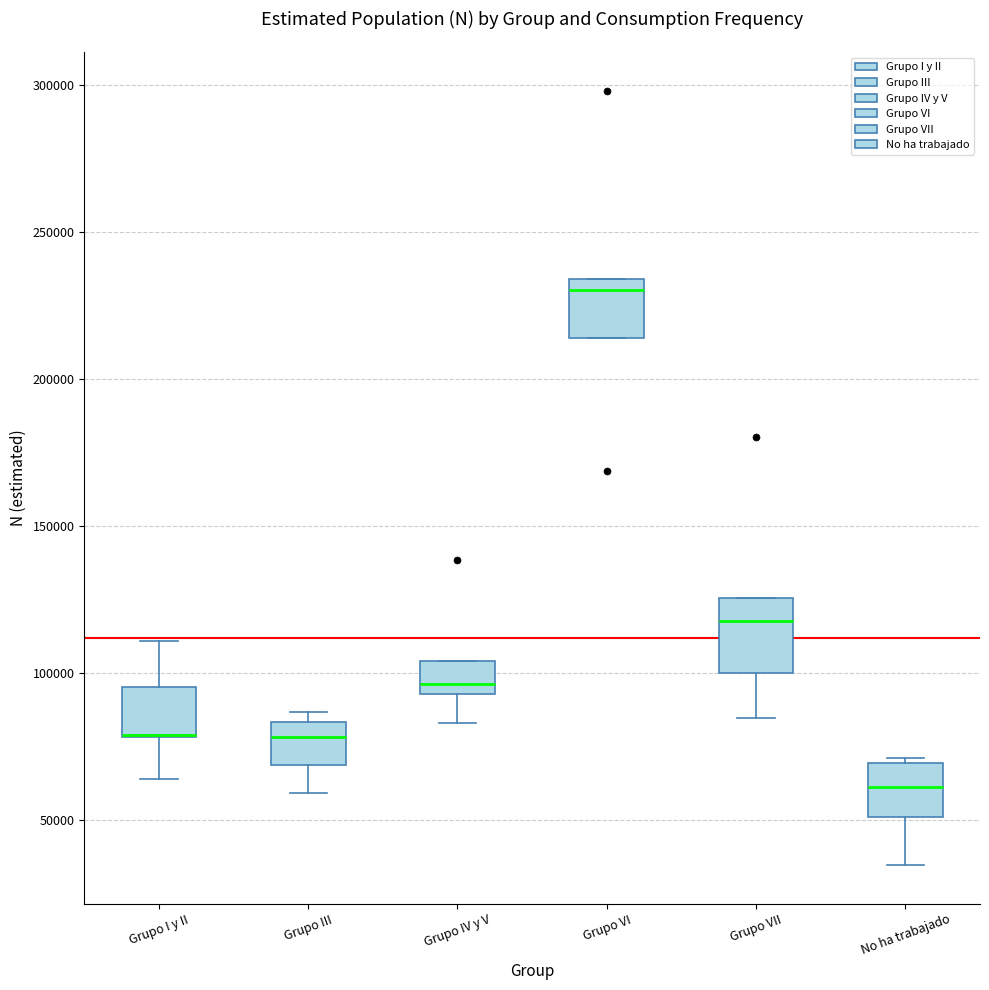

Where does the lower whisker of the box for Grupo III end on the y-axis? The values are not printed on the chart, so give them approximately, as read against the axis.

60000